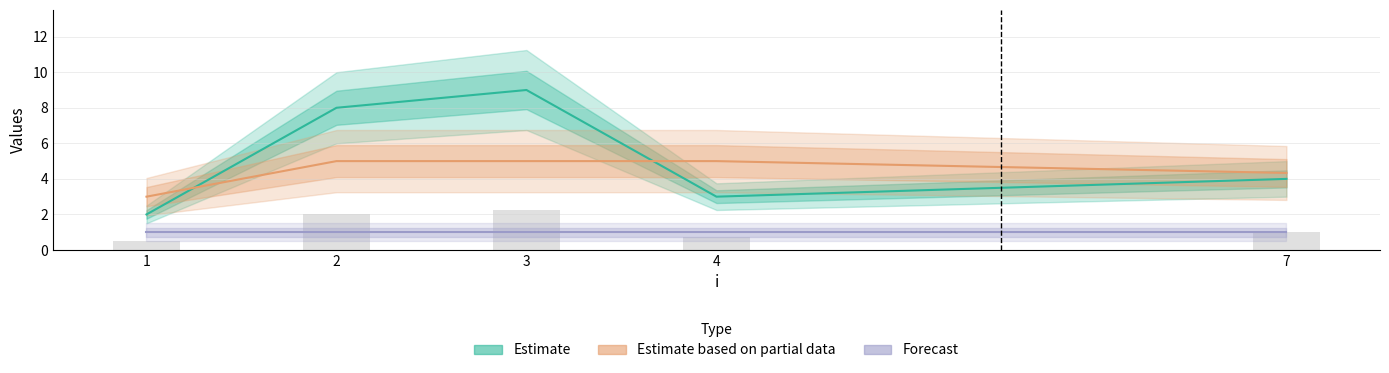

At how many categories does at least one series exceed 7?

2